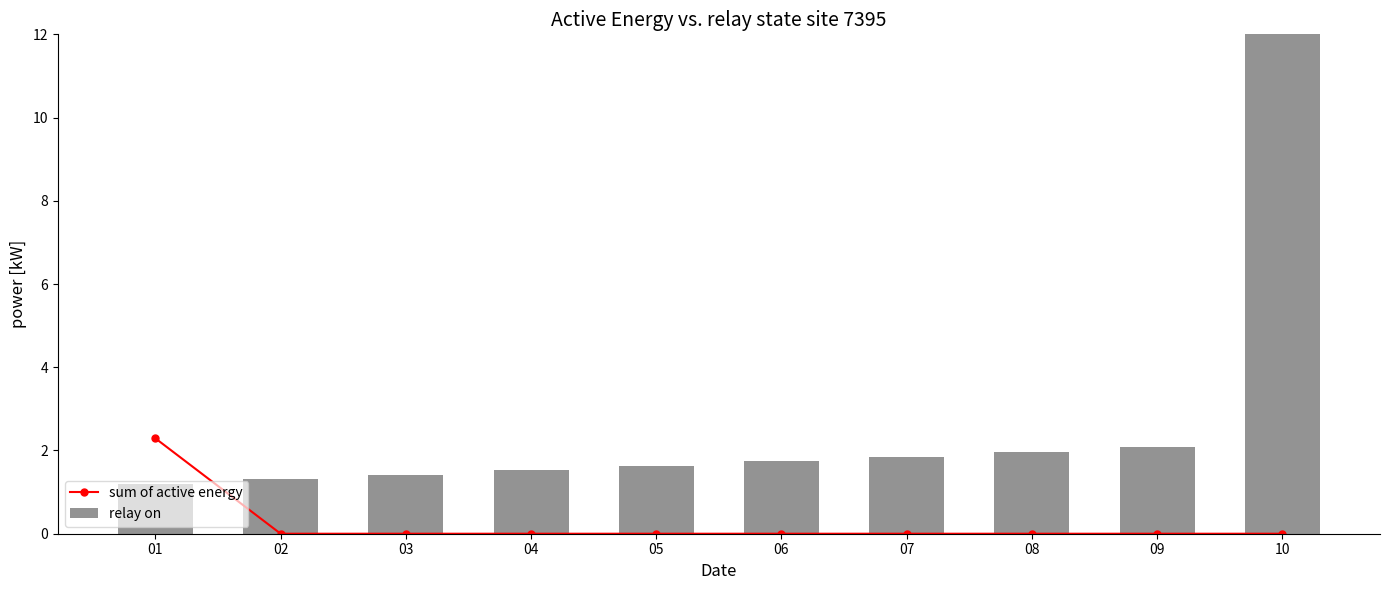

Reading left to right, list all the values displayed in this chart.

sum of active energy: 01=2.3	02=0.0	03=0.0	04=0.0	05=0.0	06=0.0	07=0.0	08=0.0	09=0.0	10=0.0
relay on: 01=1.2	02=1.3	03=1.4	04=1.5	05=1.6	06=1.7	07=1.9	08=2.0	09=2.1	10=12.0